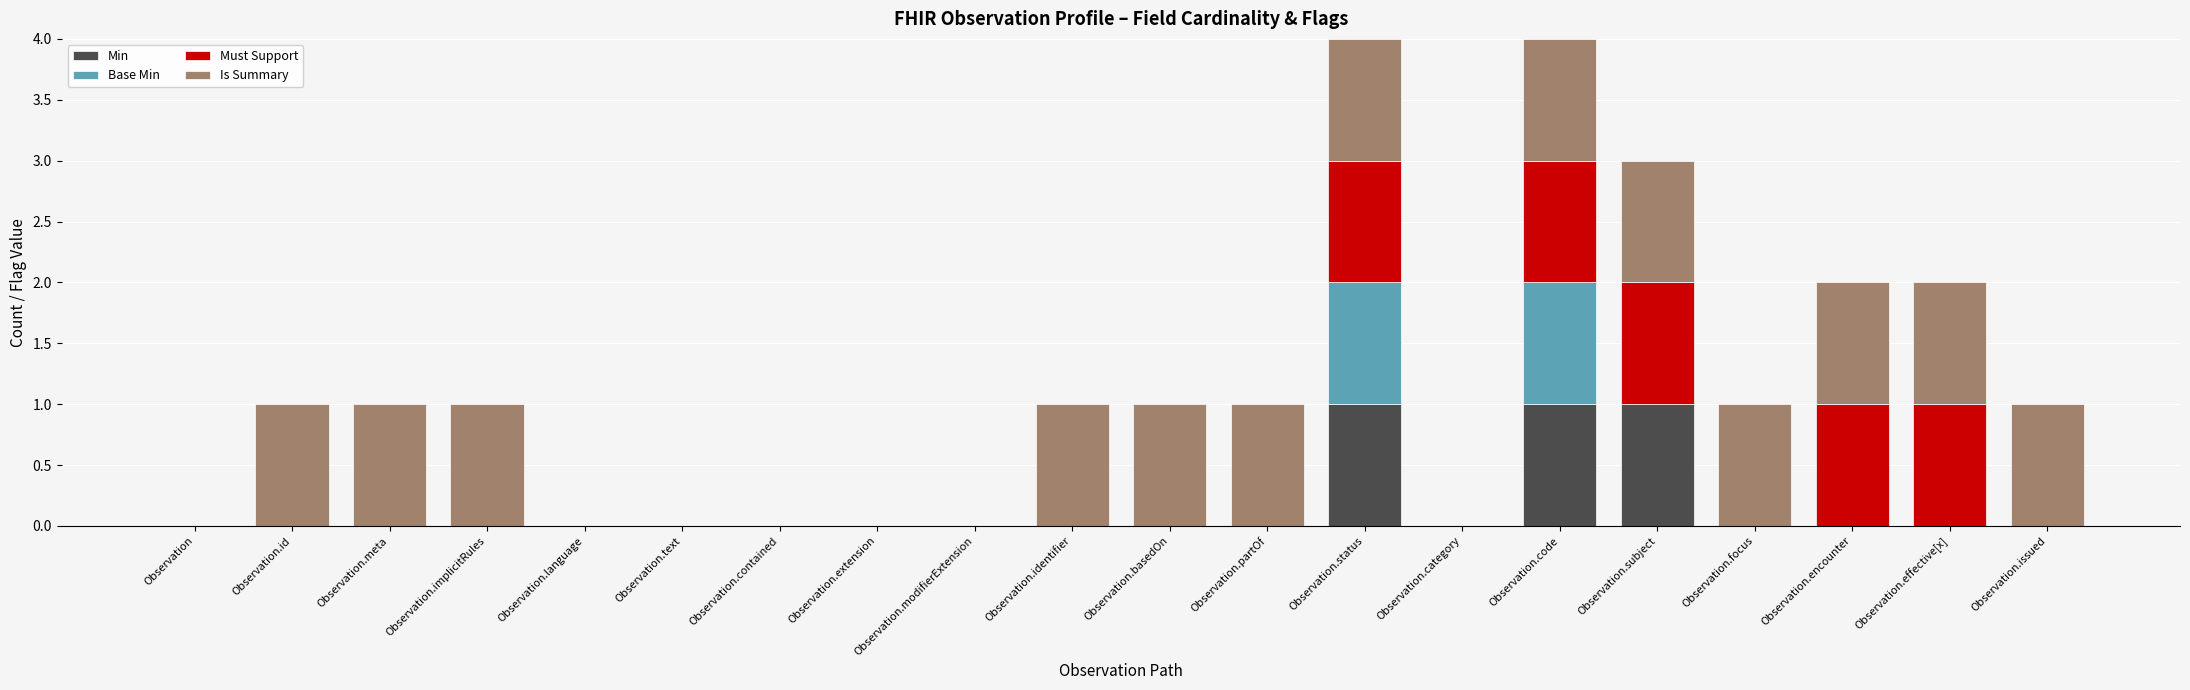

What is the total value across all series at Observation.status?

4